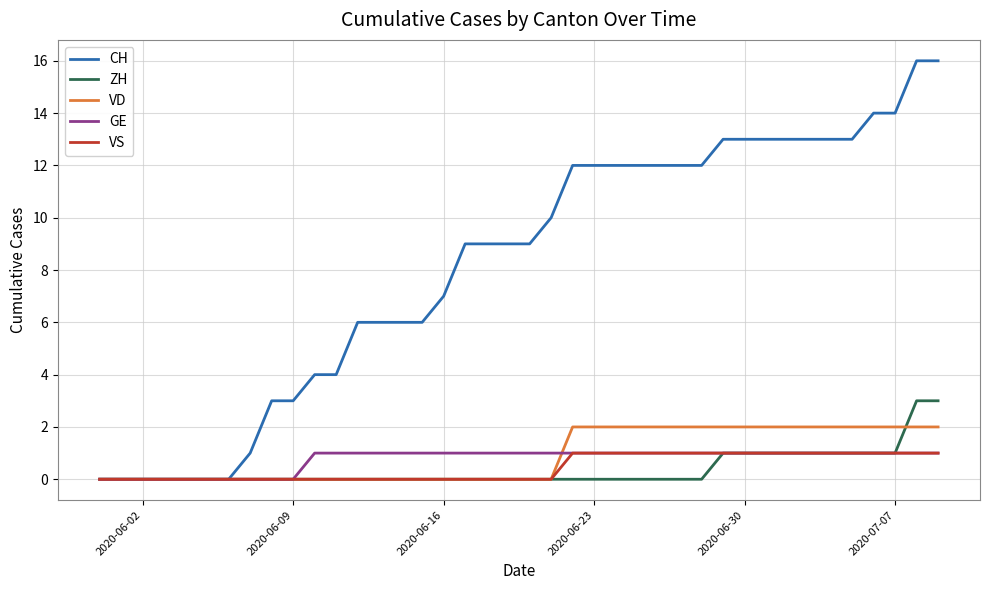

Which series has the widest spread of values?

CH